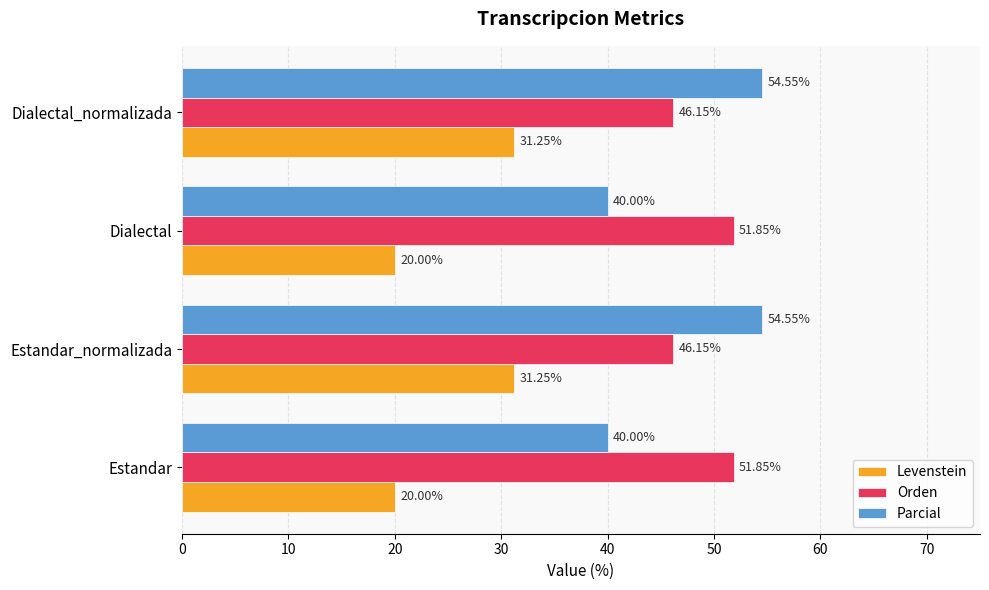

Which series has the widest spread of values?

Parcial